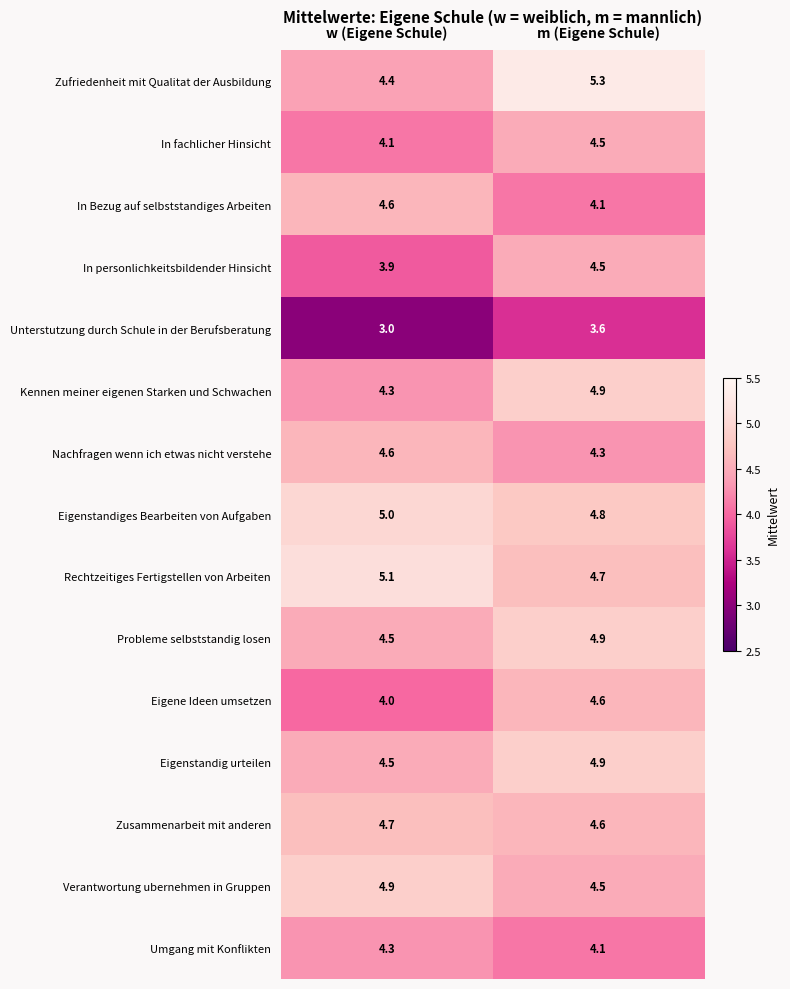

What is the total value across all series at w (Eigene Schule)?

65.9